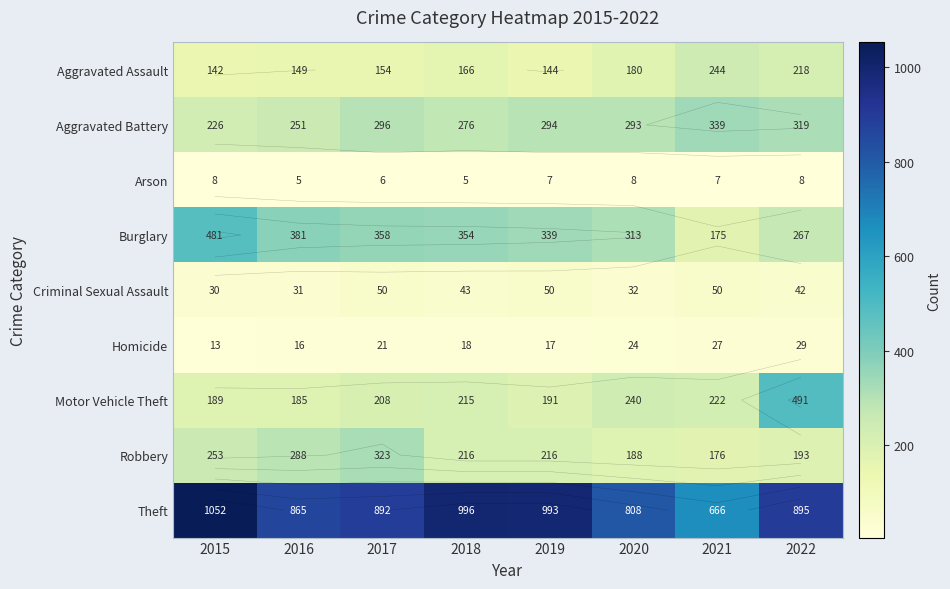

What is the total value across all series at 2019?

2251